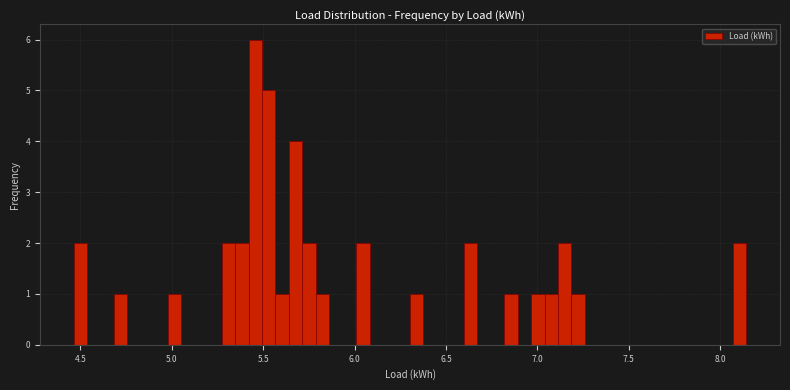

Around what value on the x-axis is the tallest bar? Give the approximate position of its centre, as read against the axis.

5.45